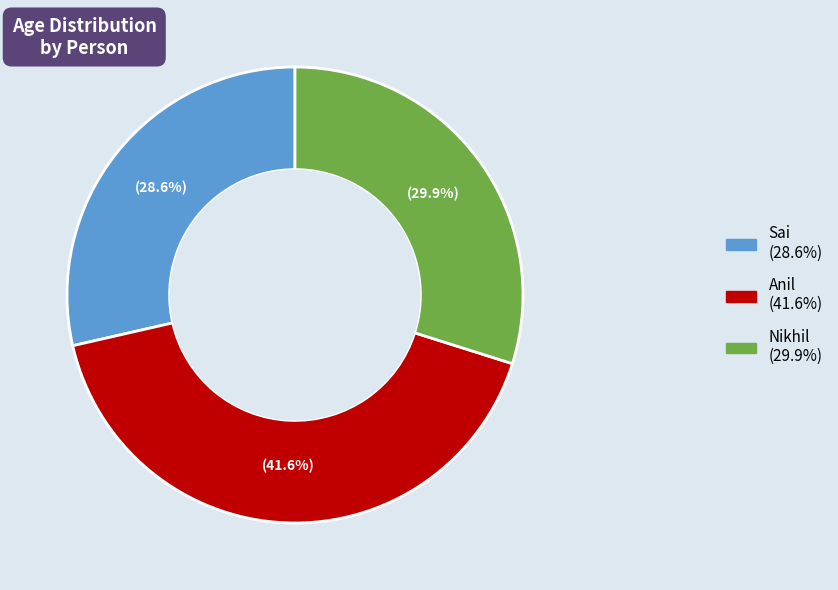

True or false: Anil accounts for 42% of the total.

True